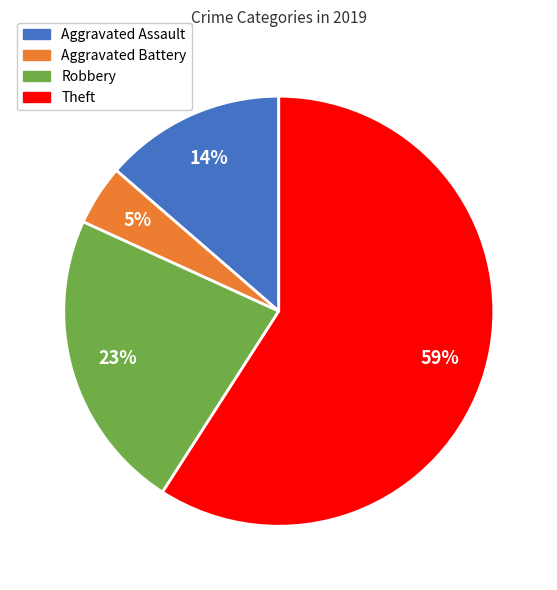

The Aggravated Battery slice represents 5% of the pie. True or false?

True